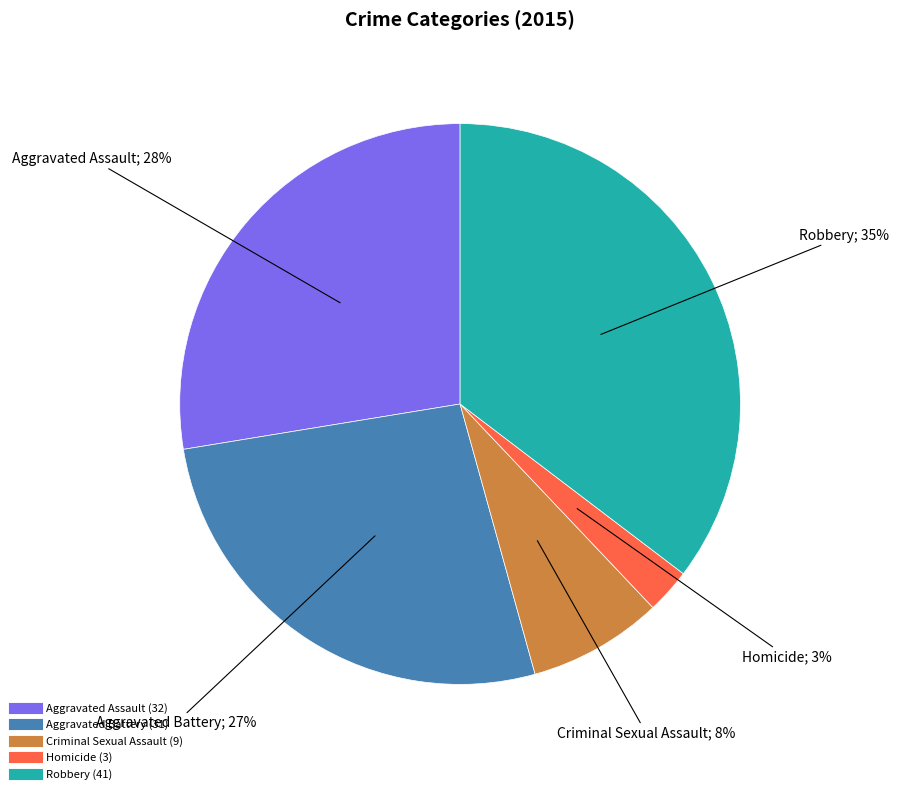

Combined, do Robbery and Aggravated Assault account for over 50%?

Yes